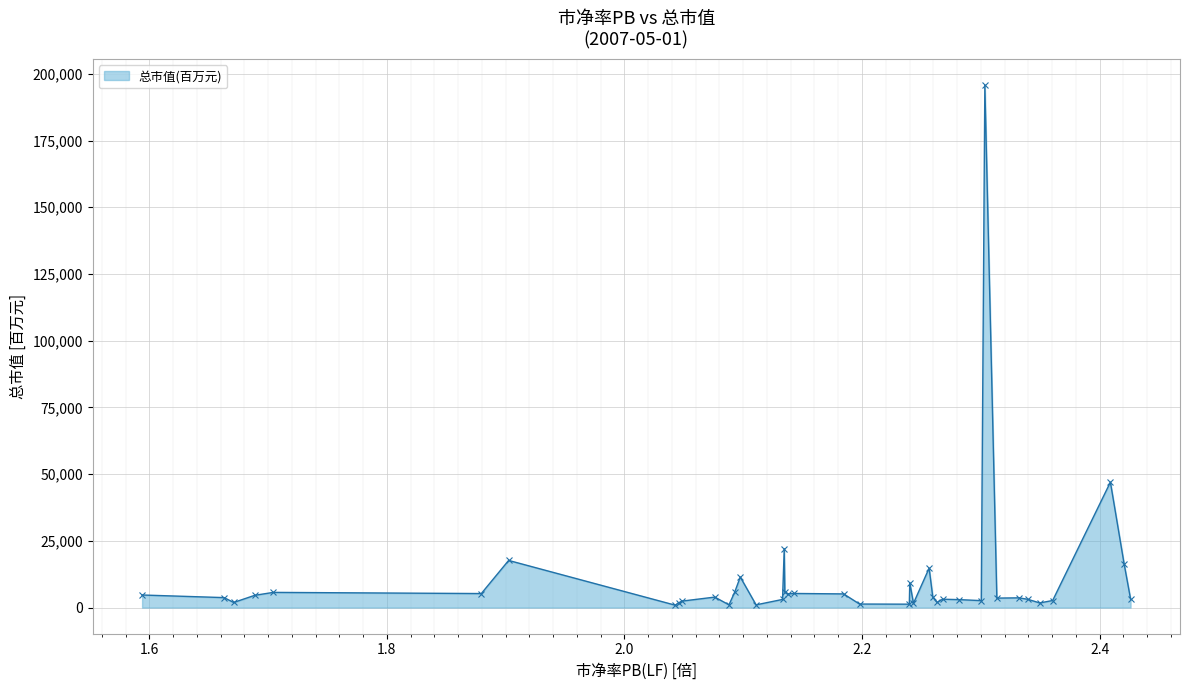

How many values are below 3745?

20